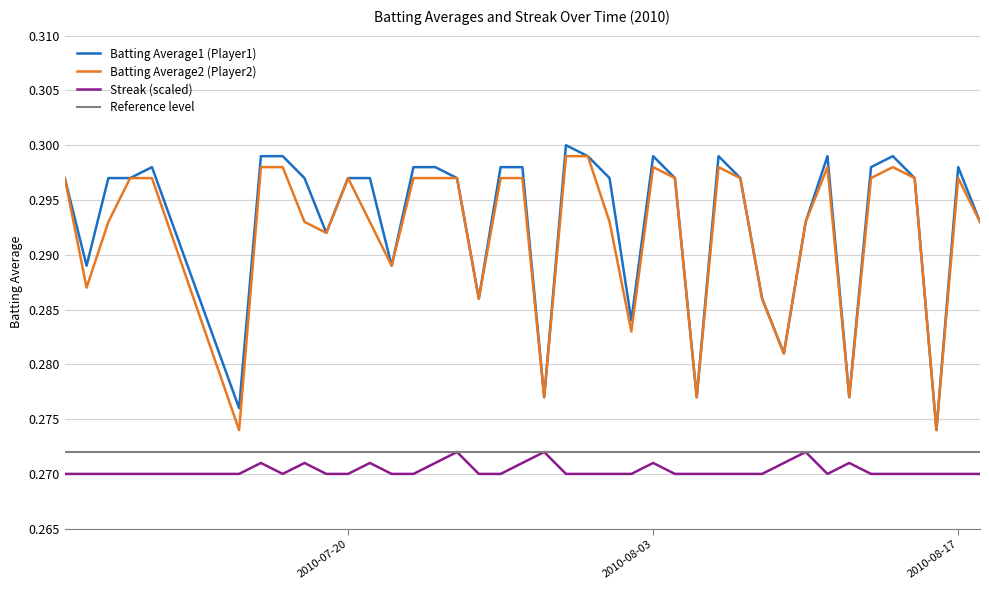

True or false: Streak (scaled) and Batting Average2 (Player2) cross at least once.

False